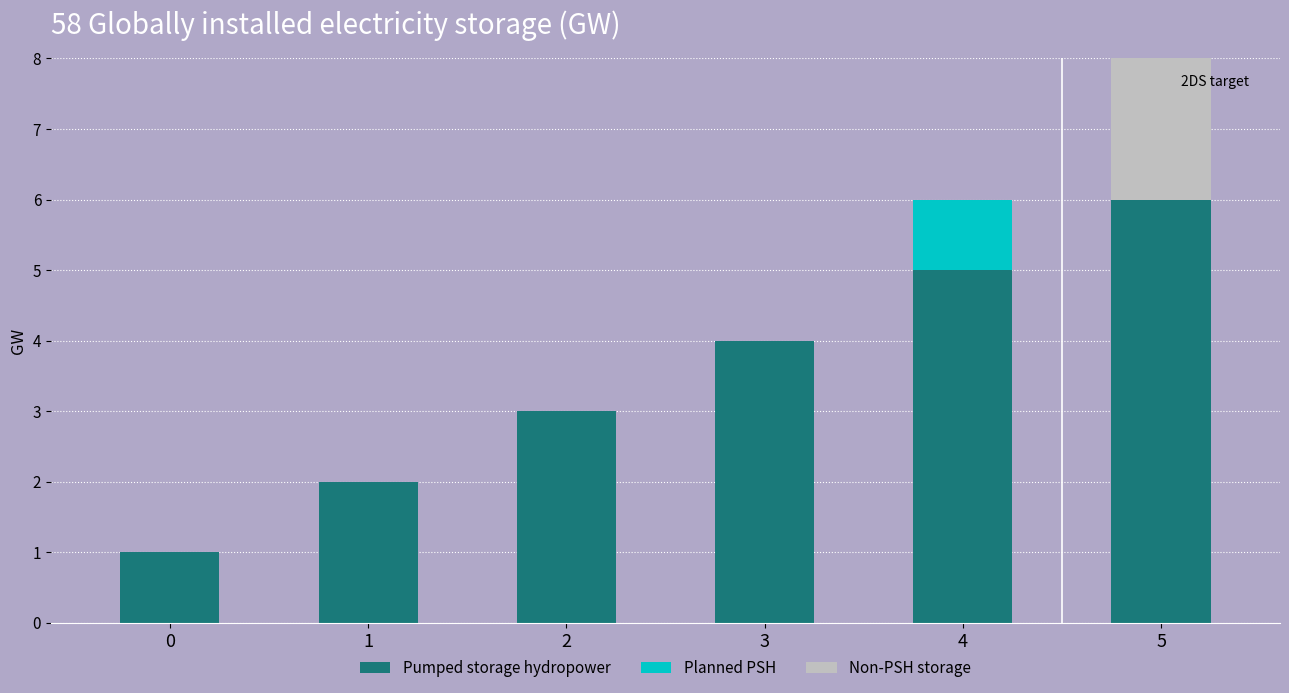

Which series has the largest total across all categories?

Pumped storage hydropower